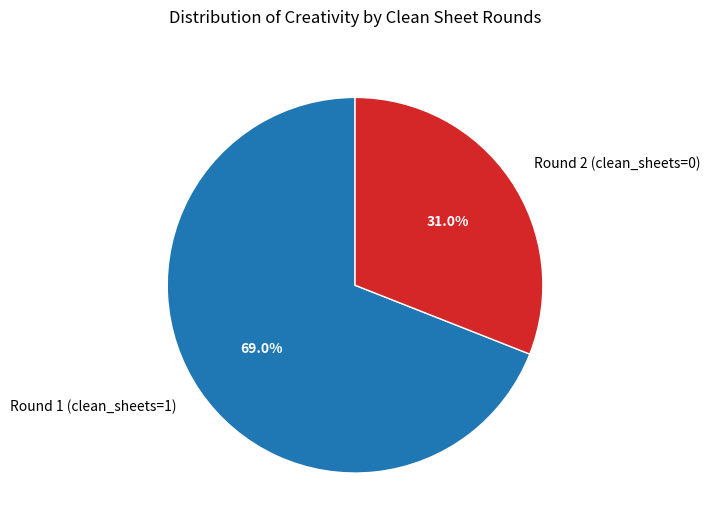

Is there any slice that represents more than half of the pie?

Yes